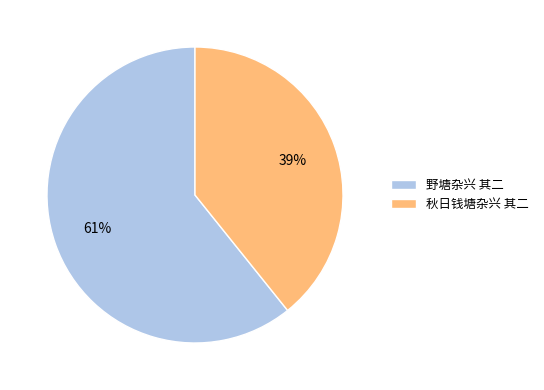

To the nearest percent, what percentage of the pie is 秋日钱塘杂兴 其二?

39%